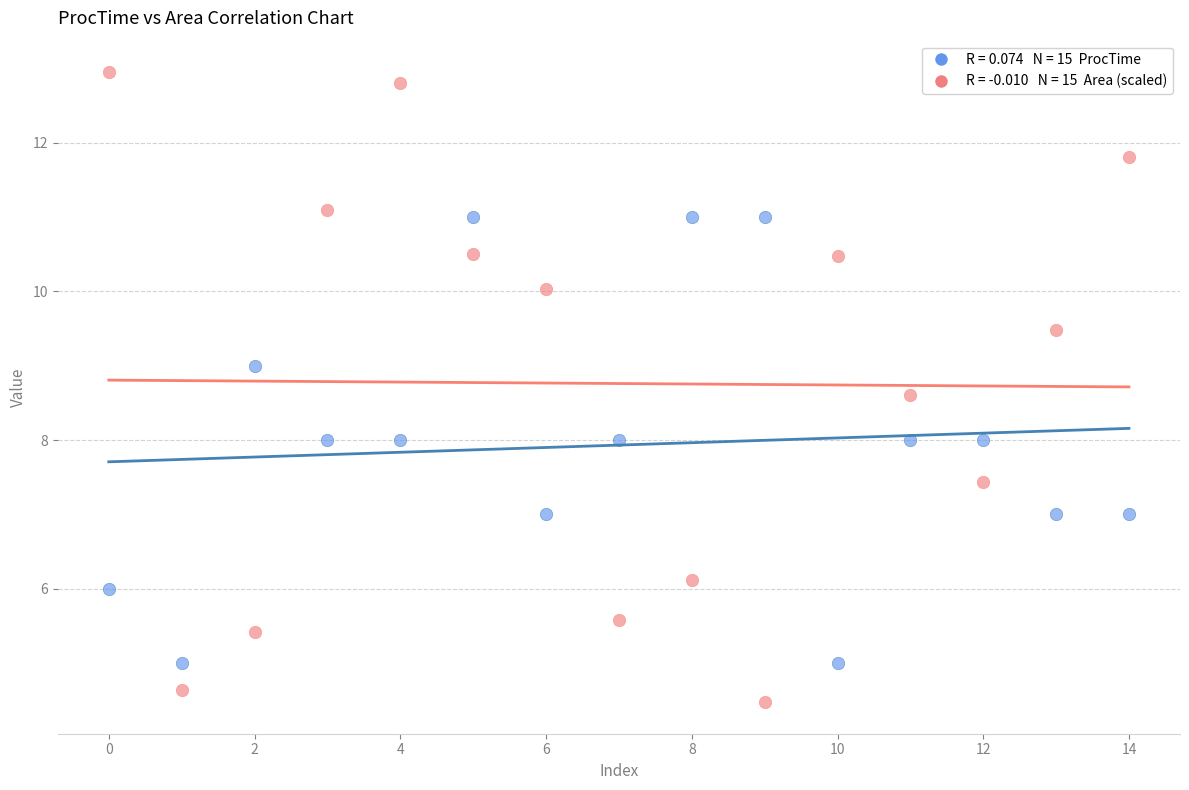

Across all data points, what is the range of Y values (max minus min)?

8.5